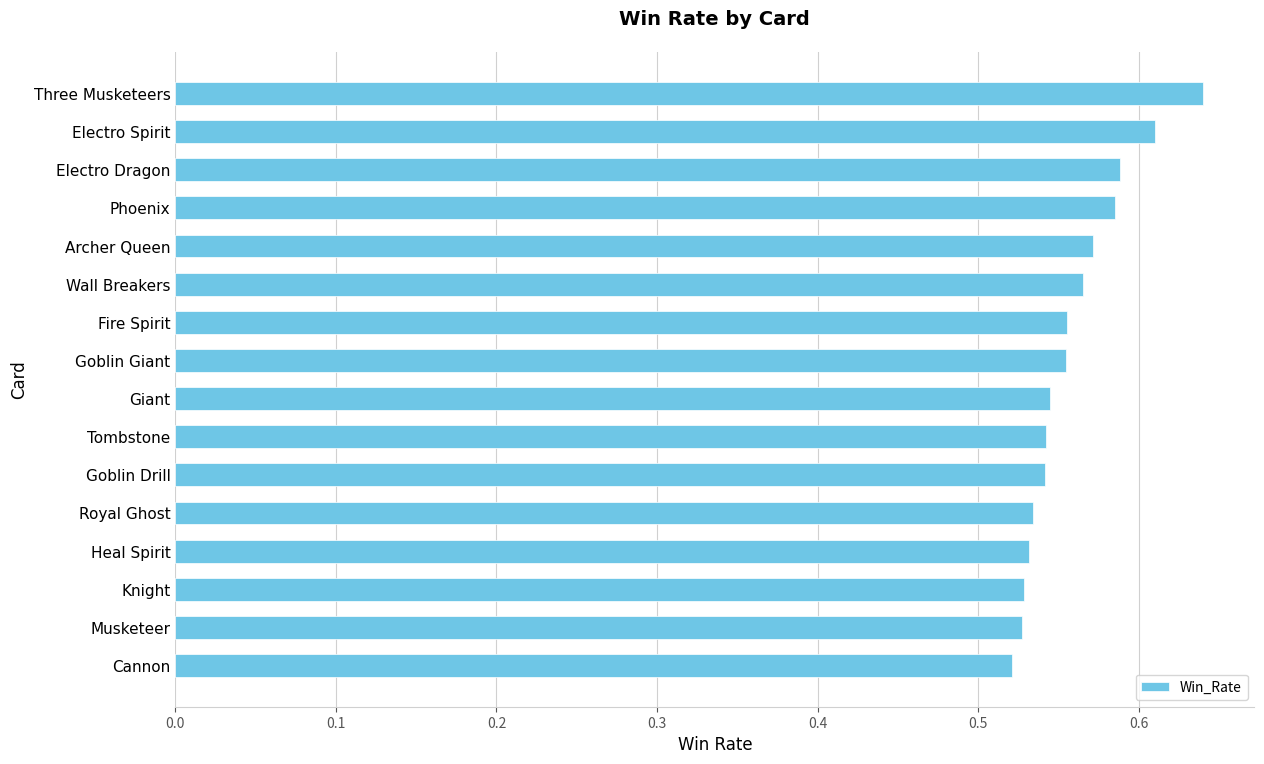

What position from the bottom is Cannon?

1